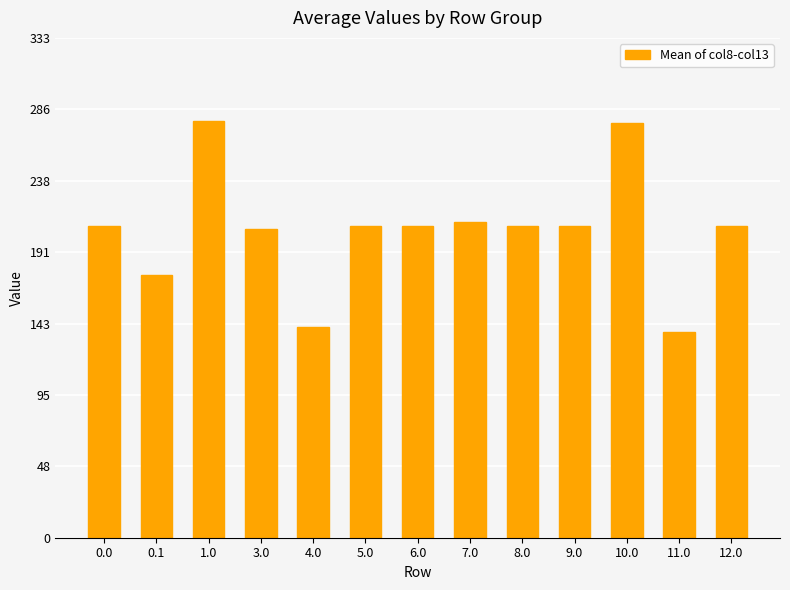

What is the change in value from 8.0 to 10.0?

+68.7